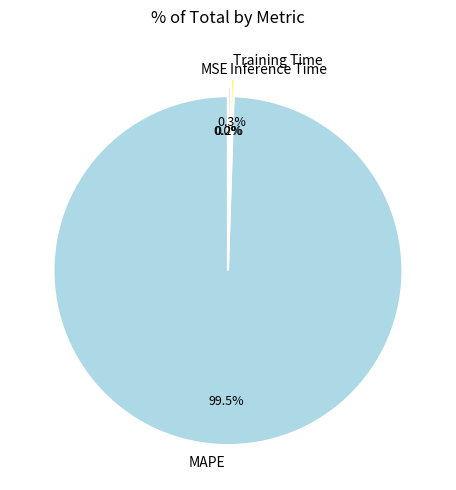

What is the largest slice in the pie chart?

MAPE